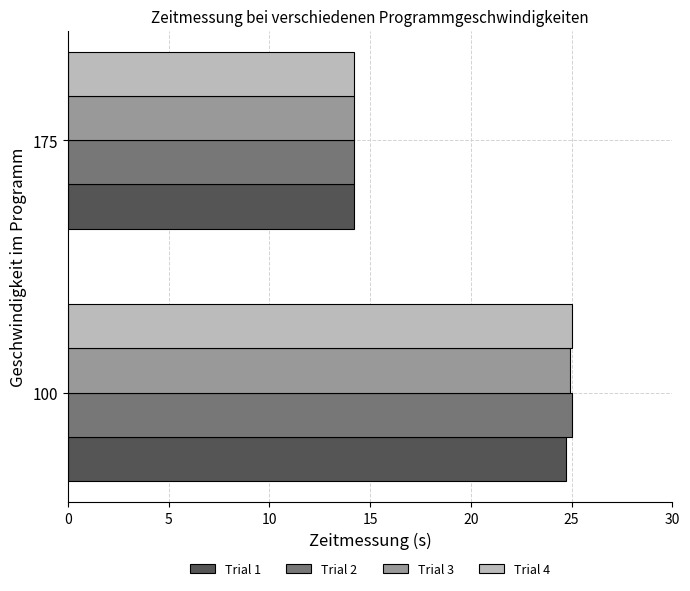

At which category is the sum across all series the highest?

100